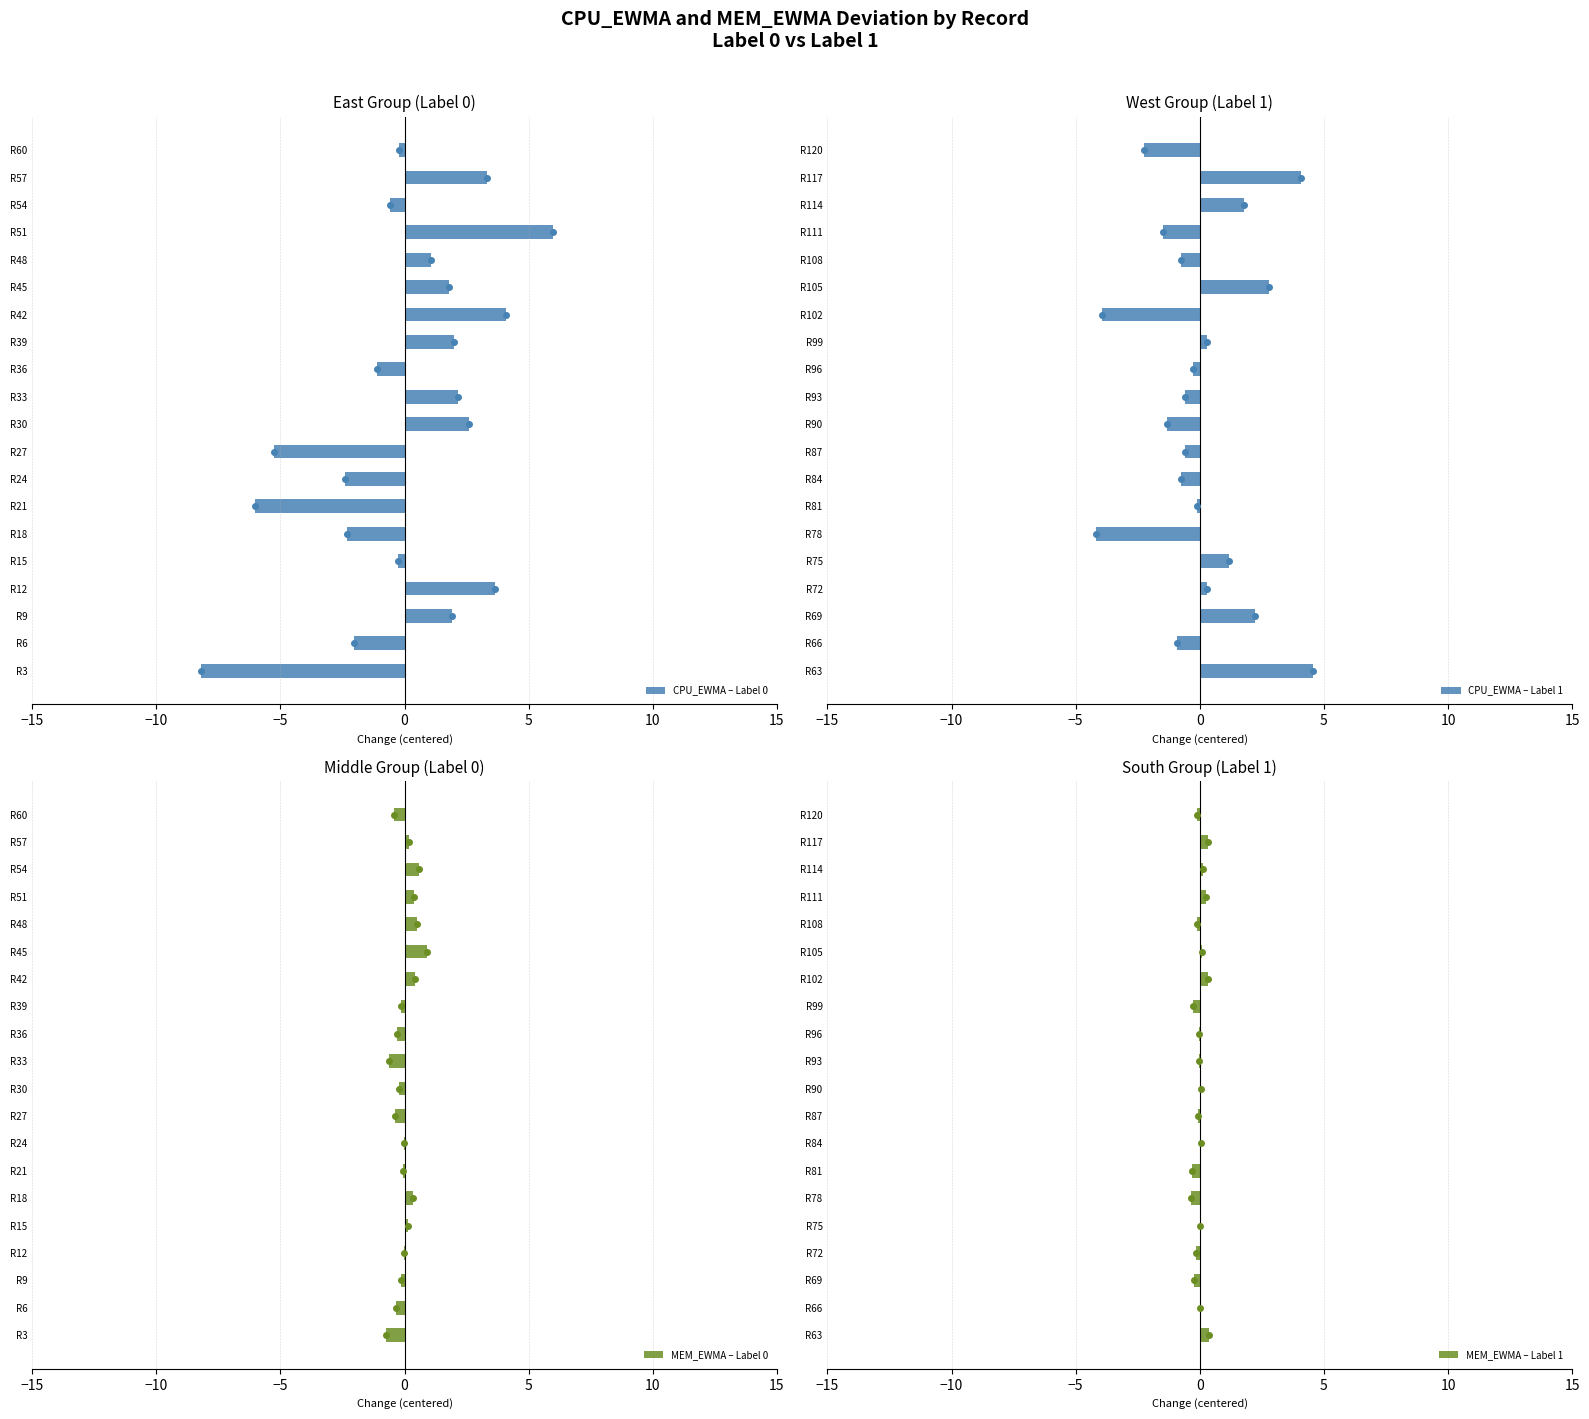

How many values in MEM_EWMA – Label 0 are above zero?

8